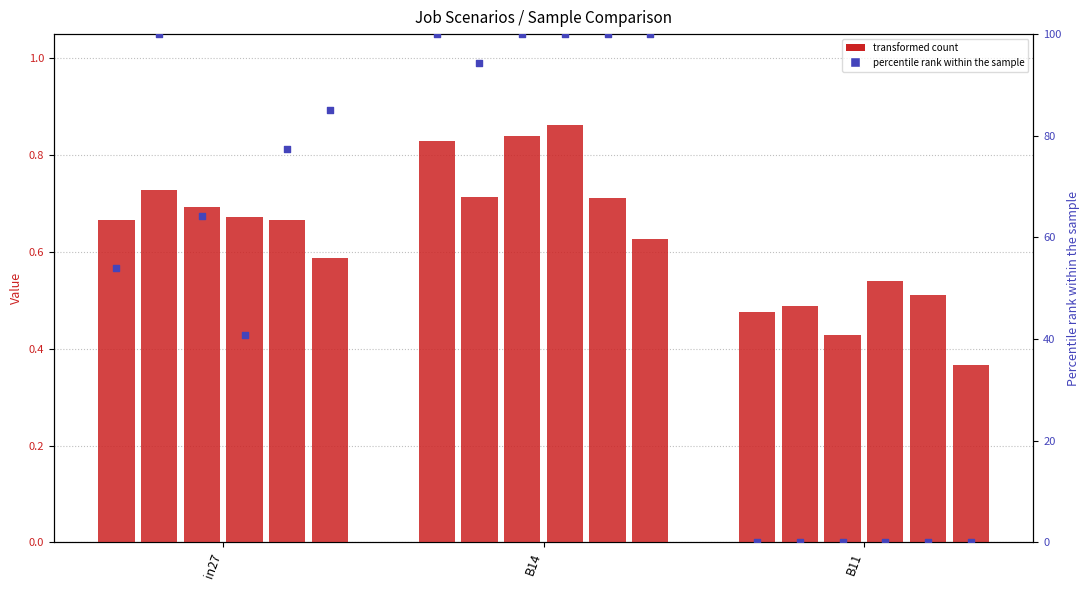

At which category is the sum across all series the highest?

B14